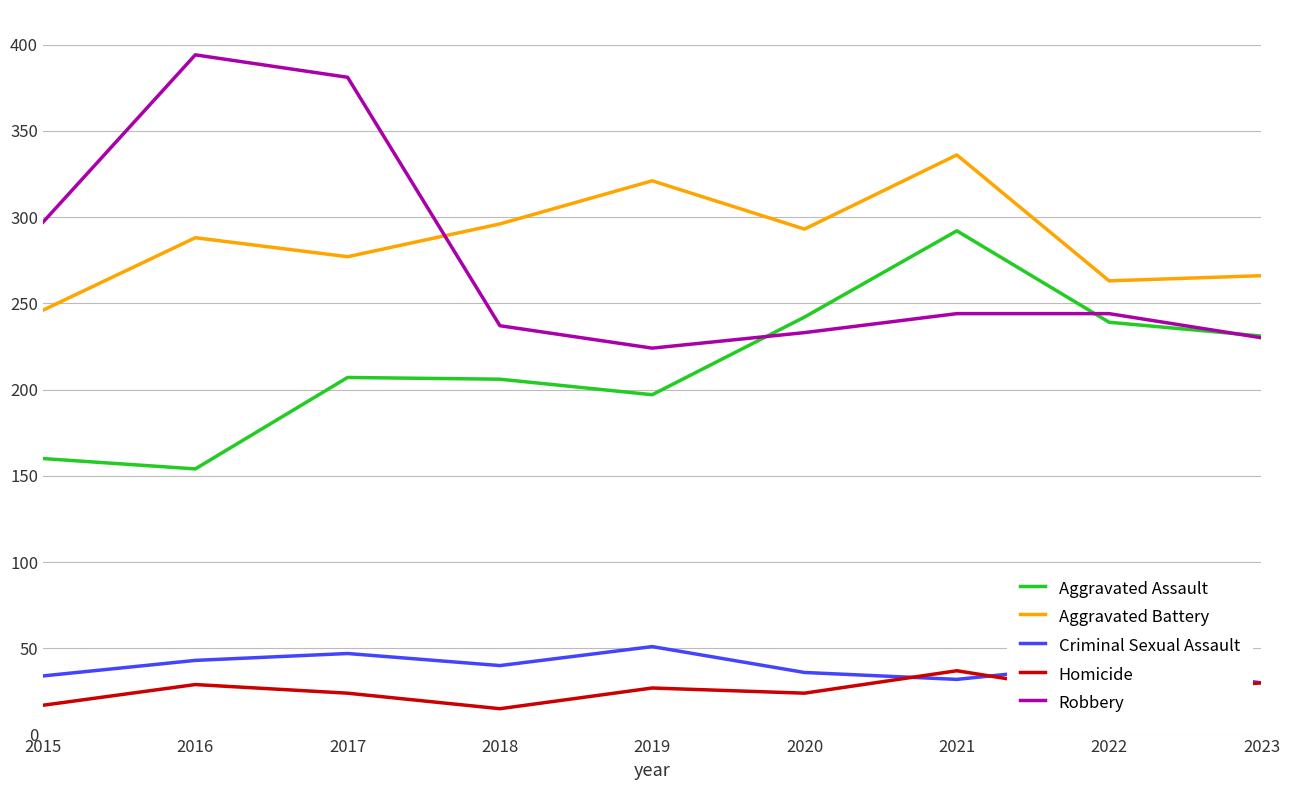

Where is the first local minimum for Criminal Sexual Assault?

2018